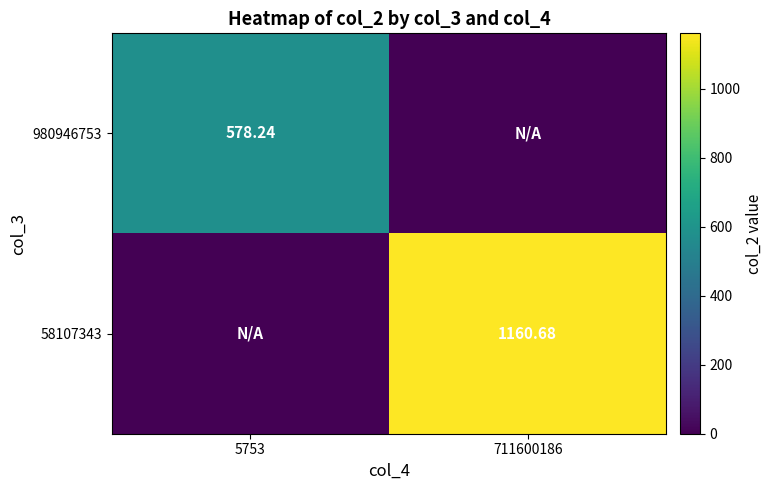

The 980946753 series shows 578.2 at 5753. True or false?

True